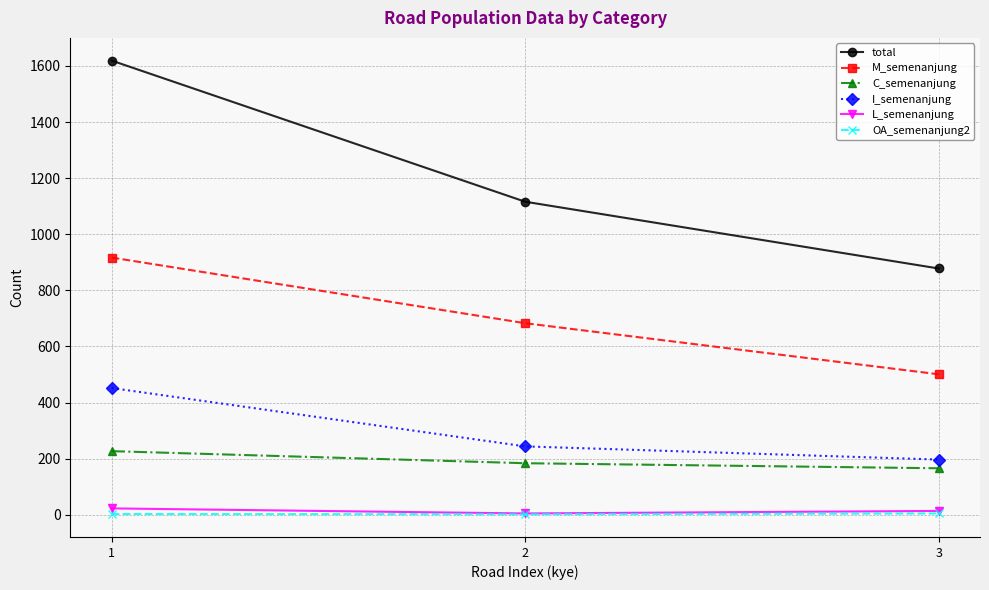

Which series has the largest total across all categories?

total